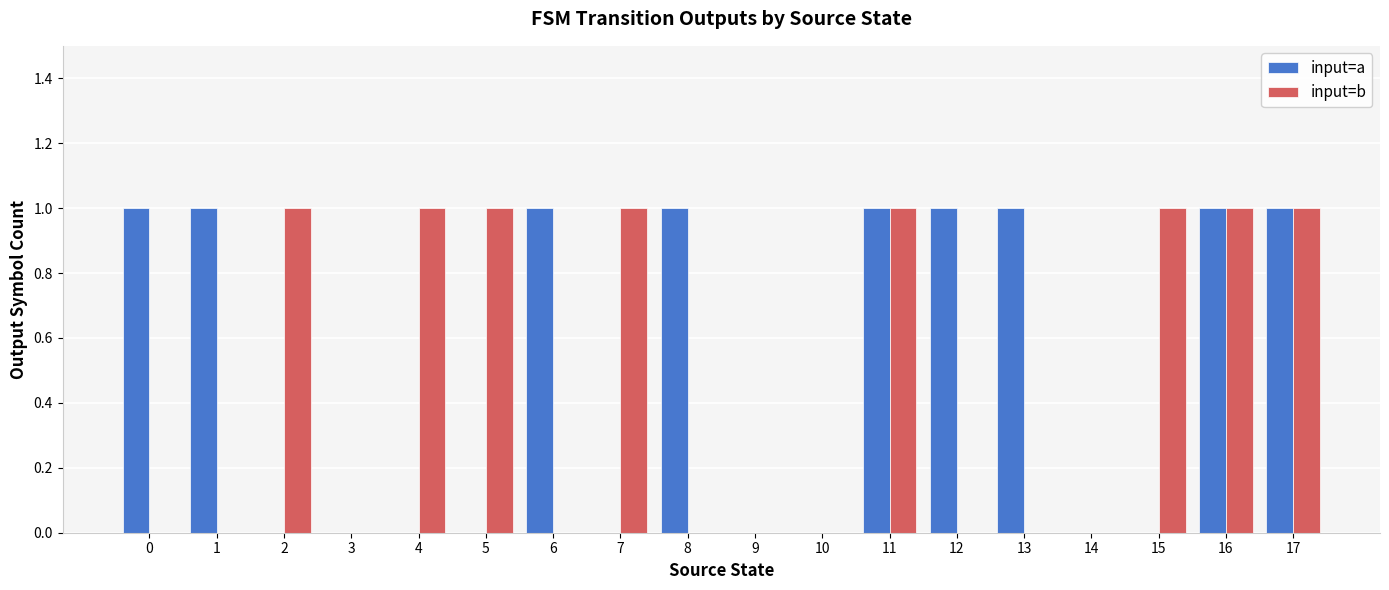

Count the input=b values in the range 0 to 1.

18